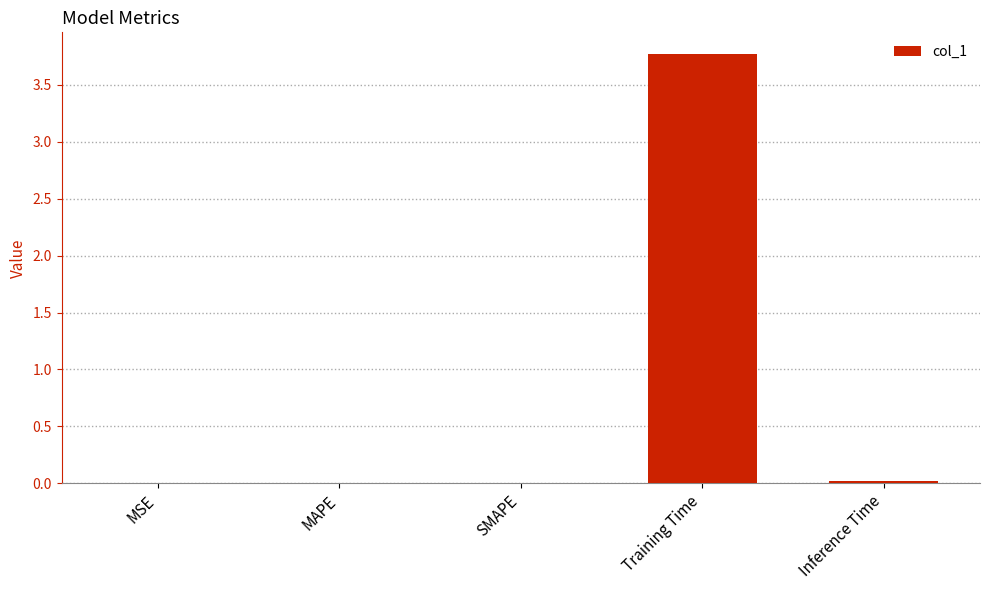

The chart shows a value of 0.0 at MAPE. True or false?

True